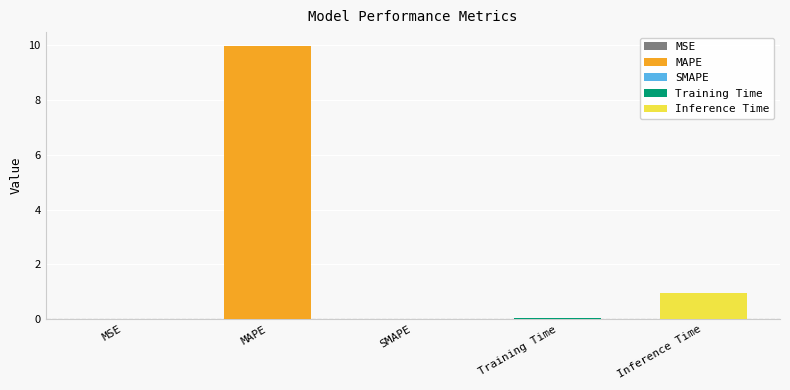

Rank the categories by value from lowest to highest.

SMAPE, MSE, Training Time, Inference Time, MAPE